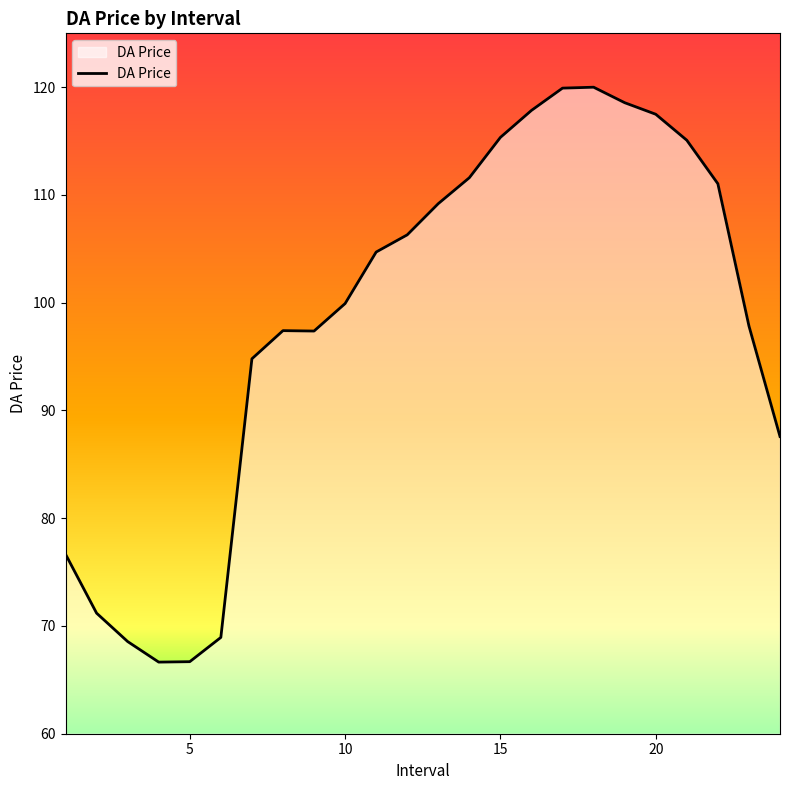

How many lines are shown in the chart?

1